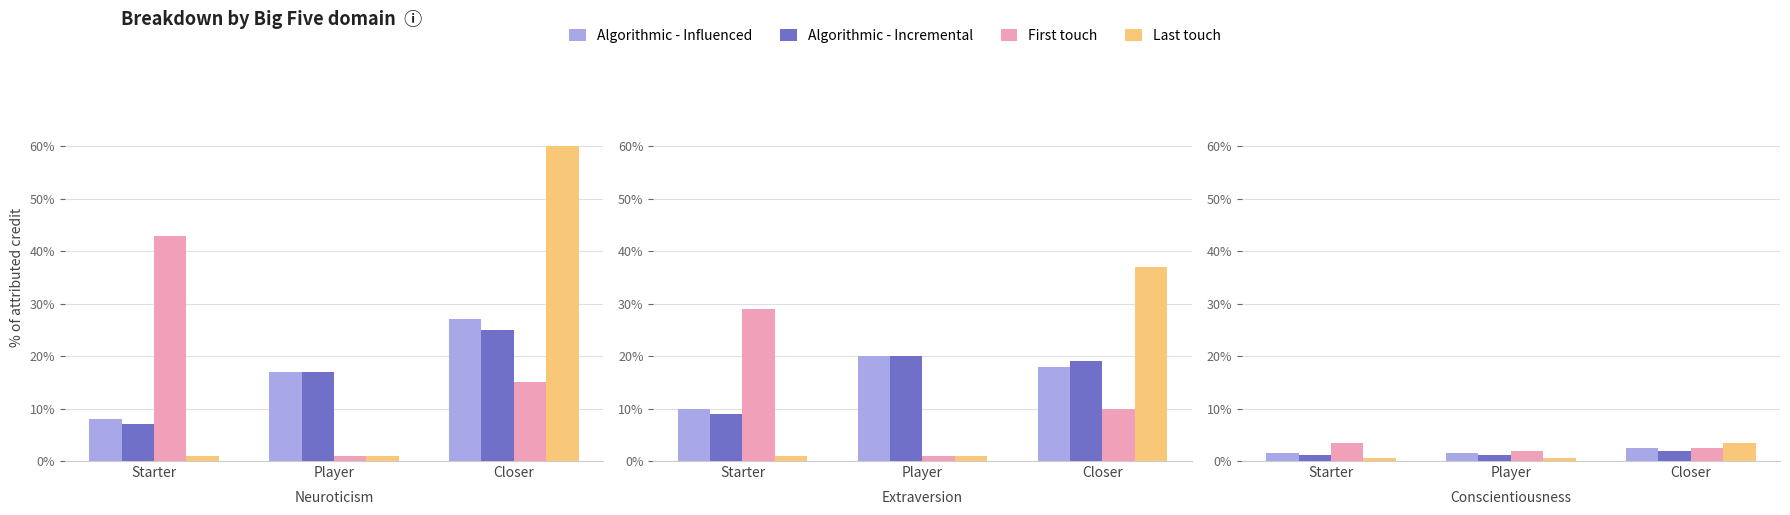

The value of First touch at Player is 3.0. True or false?

False